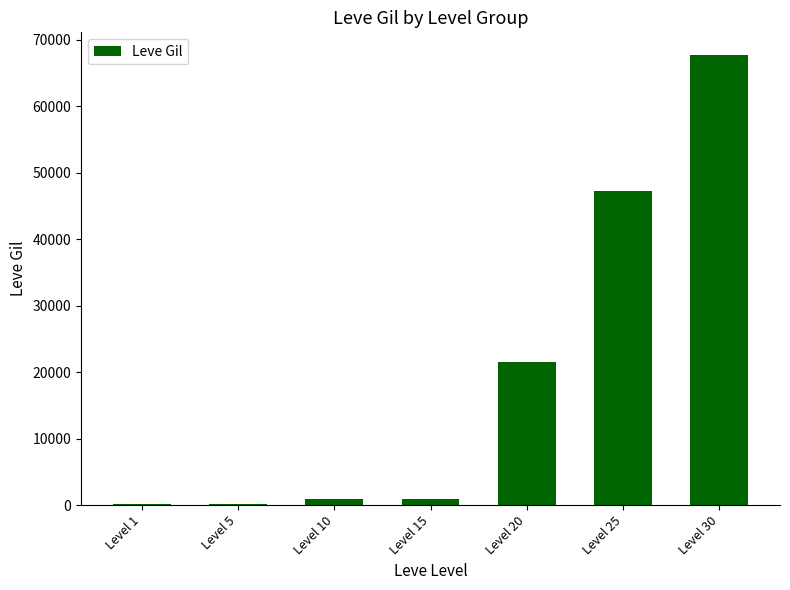

Are the bars horizontal?

No